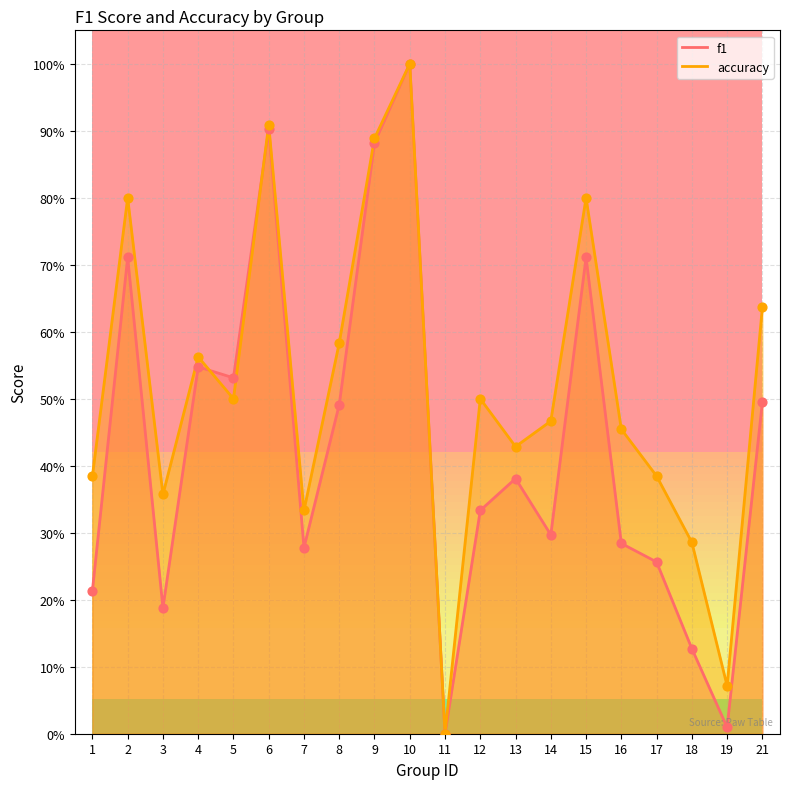

Which series has the widest spread of Y values?

f1